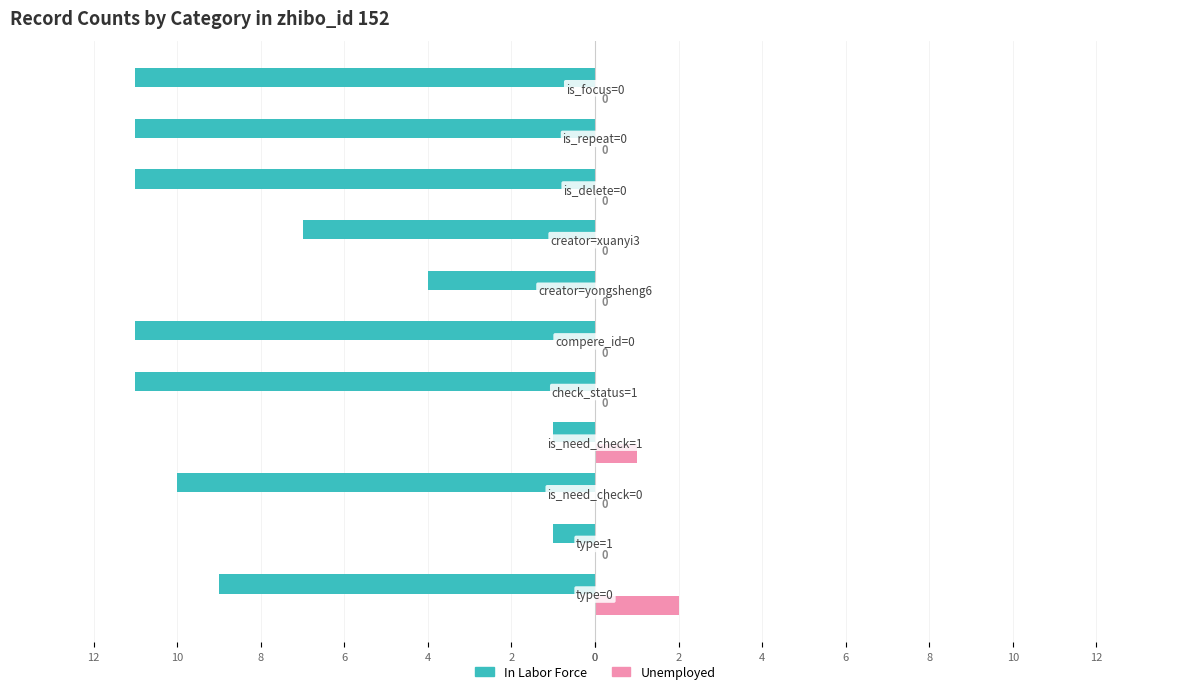

What are all the series names shown in the legend?

In Labor Force, Unemployed